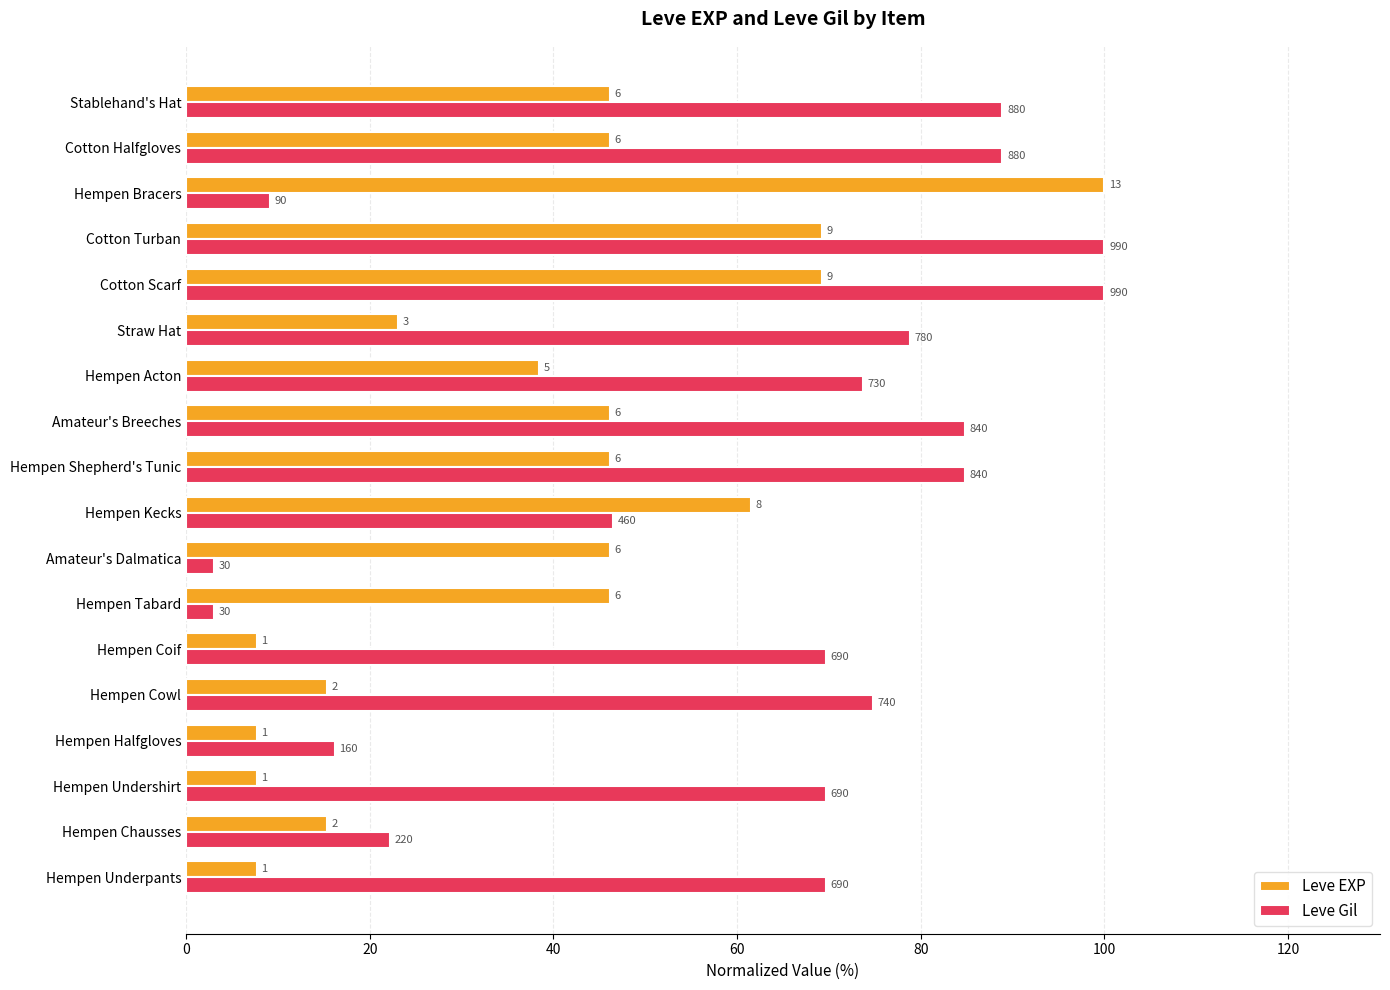

What is the difference between the maximum and minimum values in the Leve EXP series?

92.3